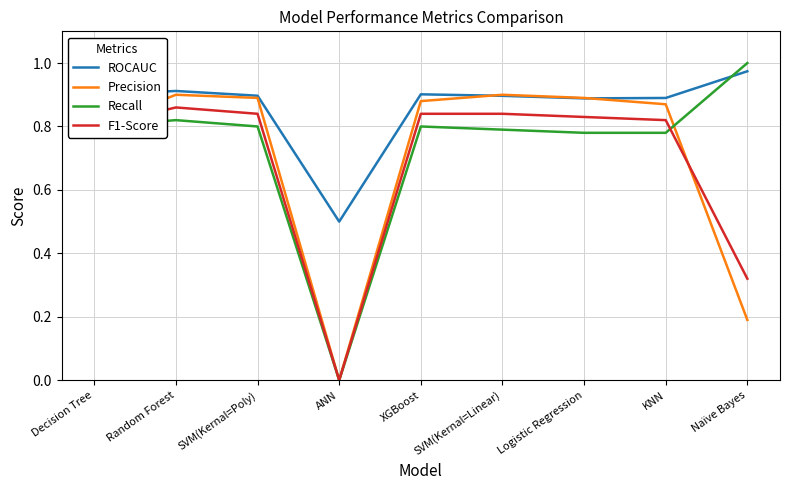

Where is Recall nearest to the value 0?

ANN